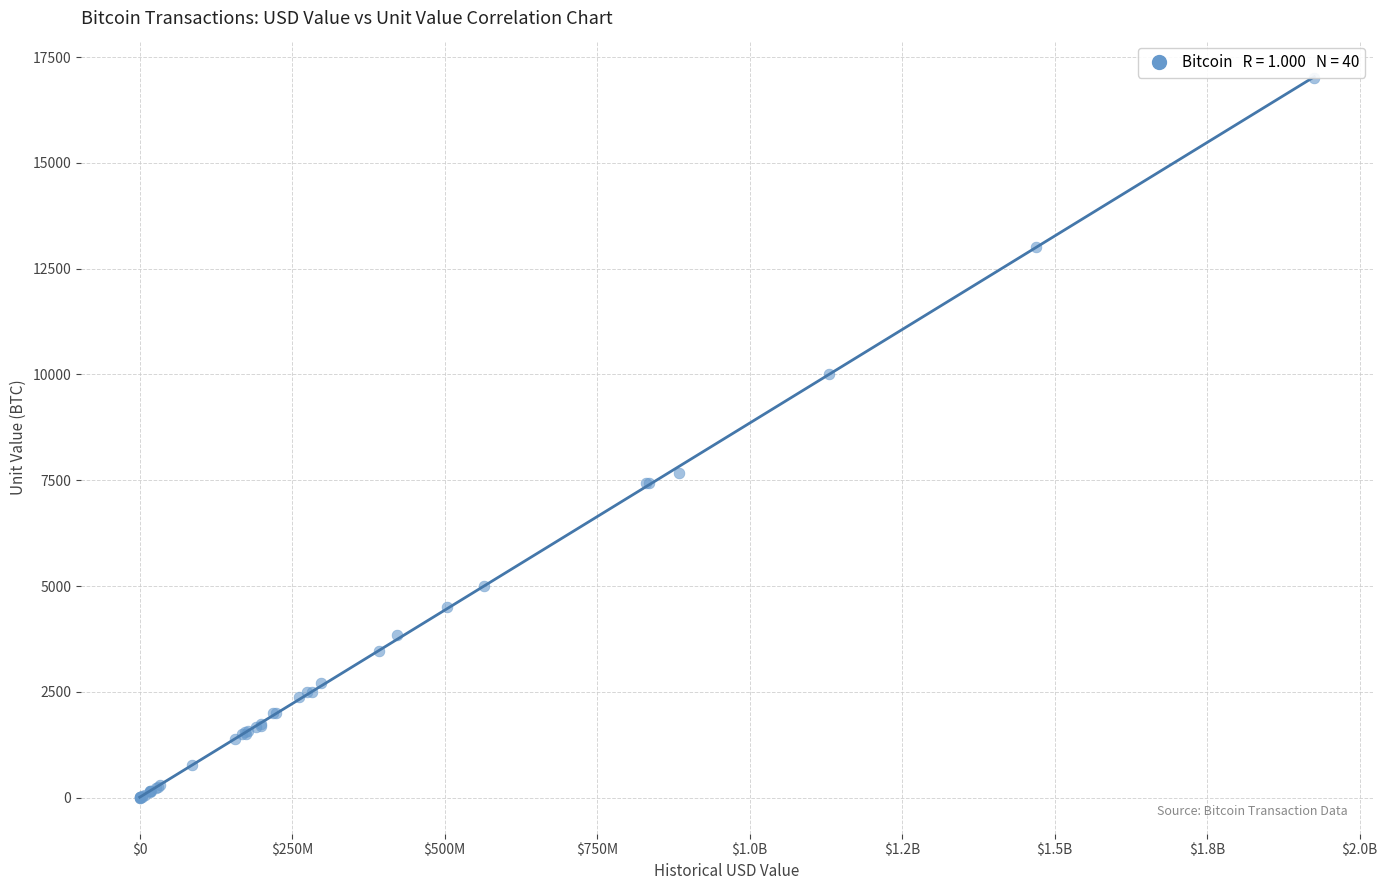

What Y value in the scatter plot is closest to 8500?

7660.3